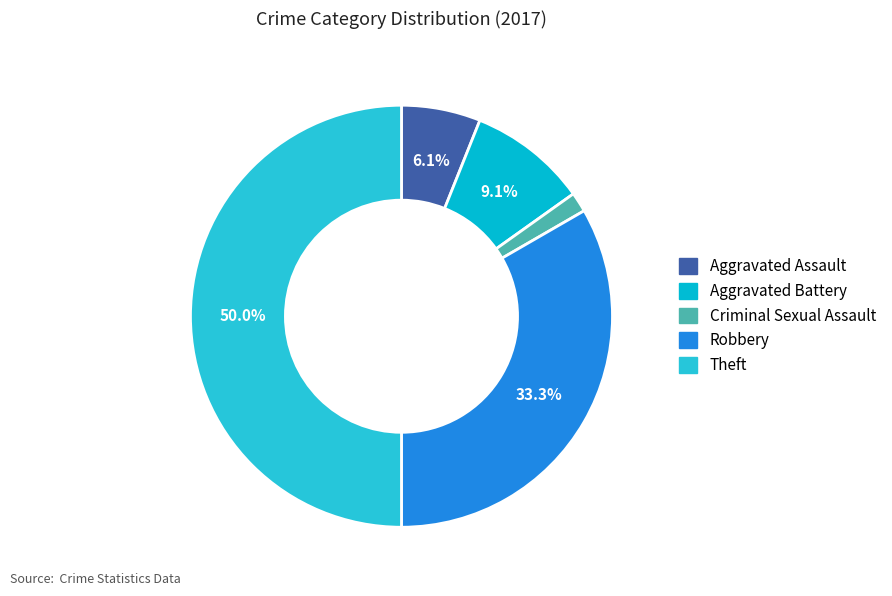

How many slices are in this pie chart?

5